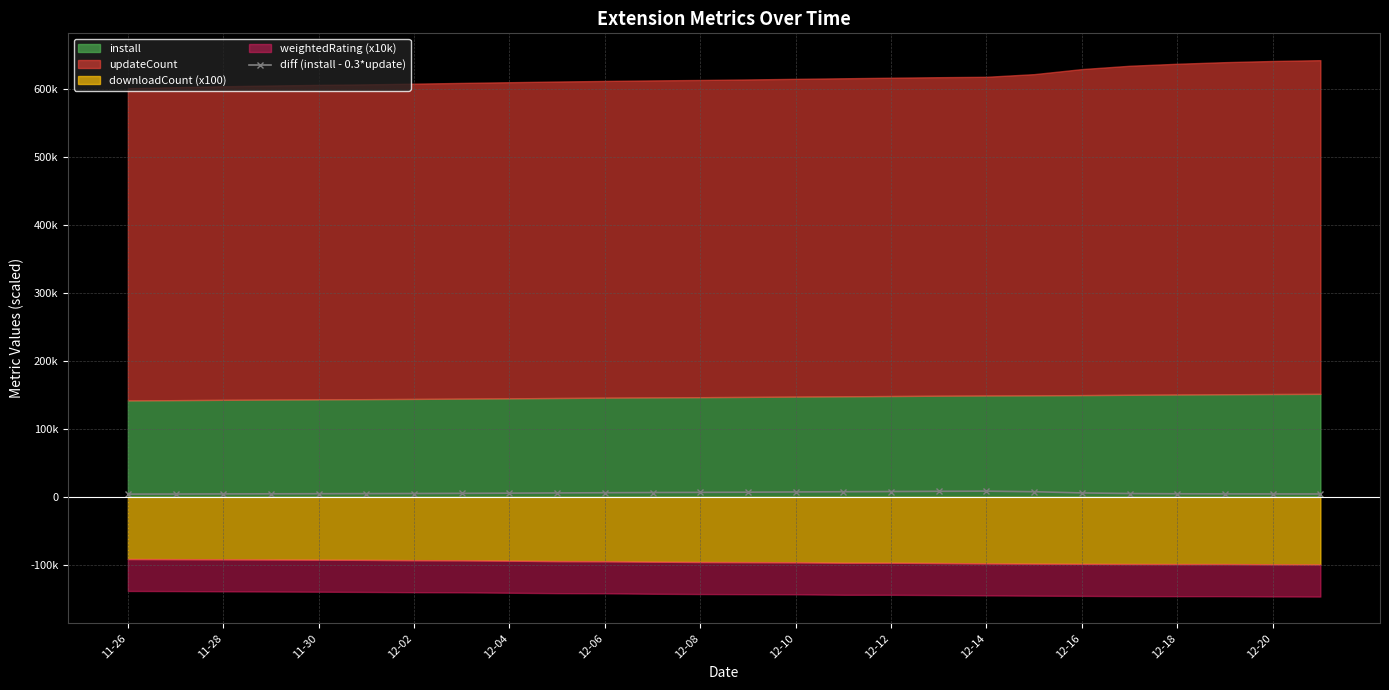

At which label does the data first exceed 5484?

12-04